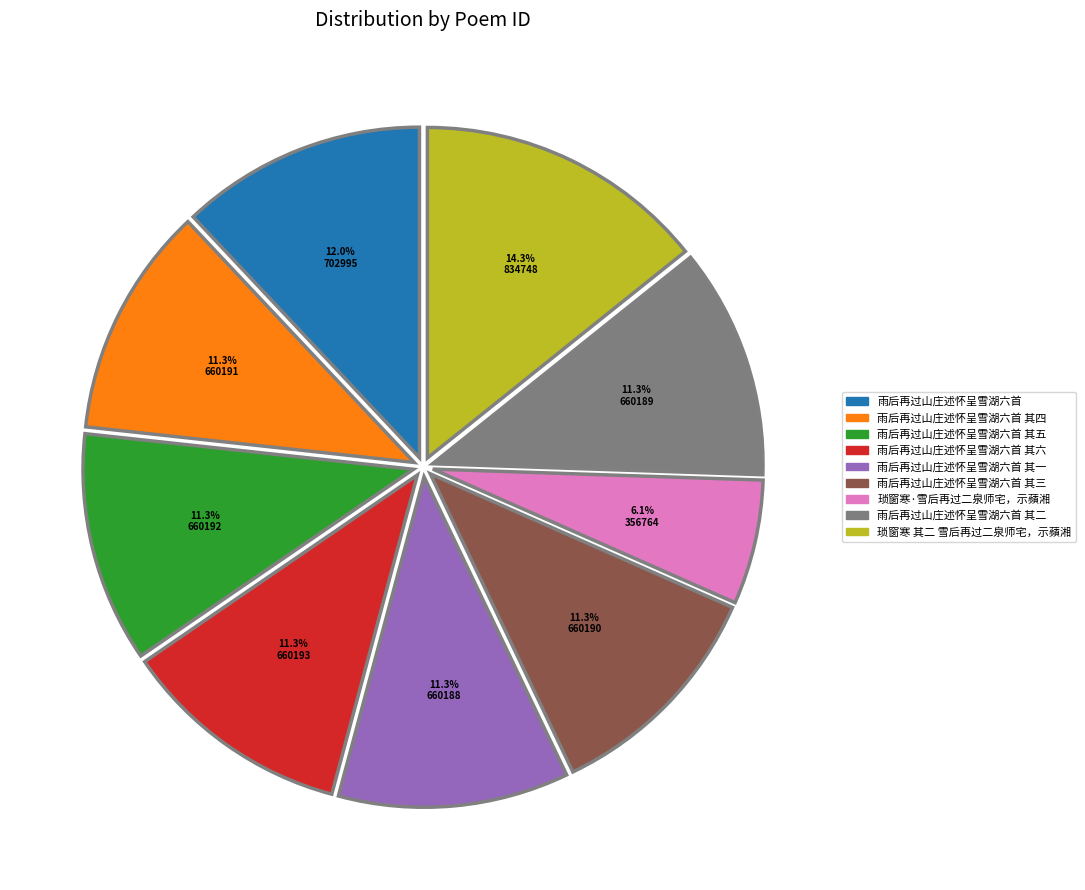

Does any single category account for the majority?

No